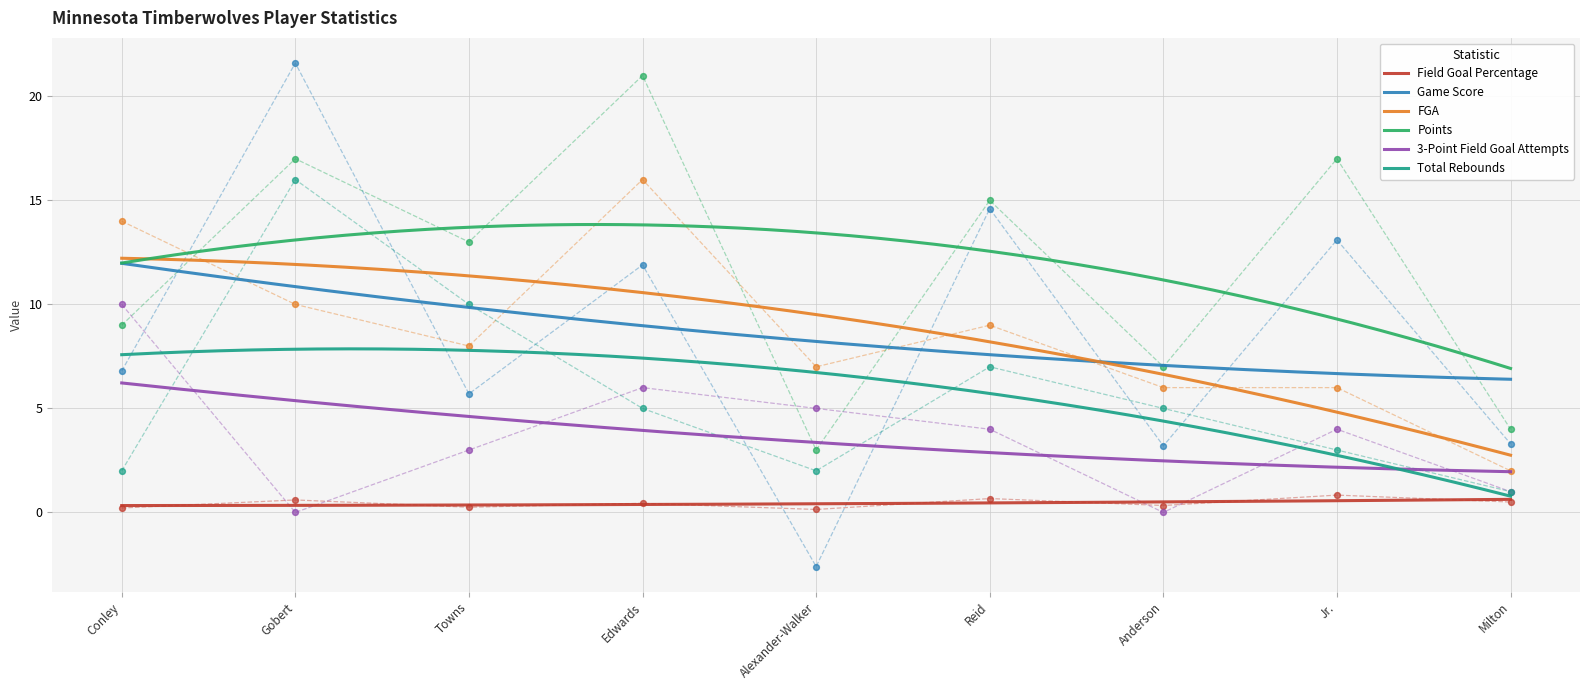

What are all the series names shown in the legend?

Field Goal Percentage, Game Score, FGA, Points, 3-Point Field Goal Attempts, Total Rebounds